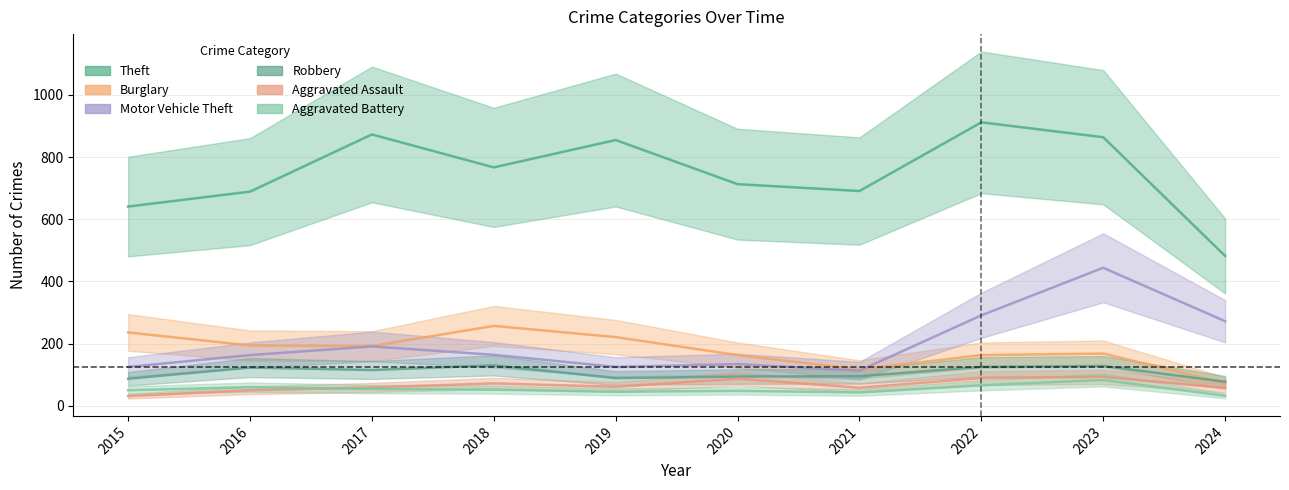

Does the chart have visible grid lines?

Yes